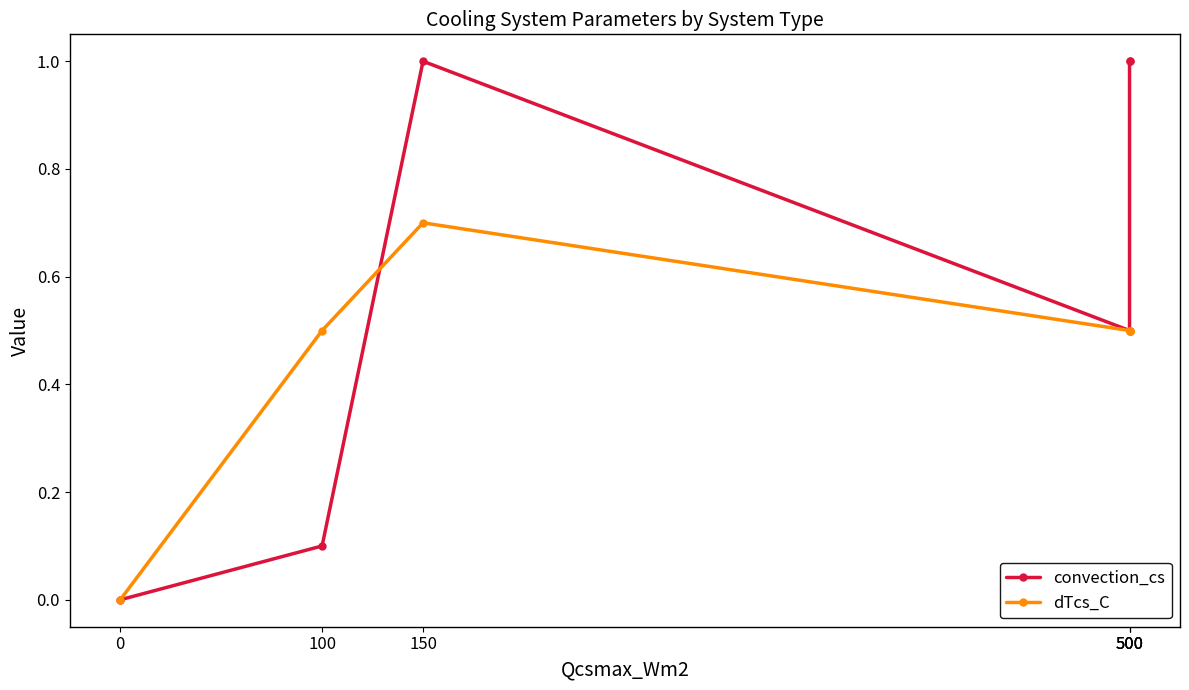

Reading left to right, transcribe all the data shown in this chart.

convection_cs: 0=0.0	100=0.1	150=1.0	500=0.5	500=1.0	500=1.0
dTcs_C: 0=0.0	100=0.5	150=0.7	500=0.5	500=0.5	500=0.5